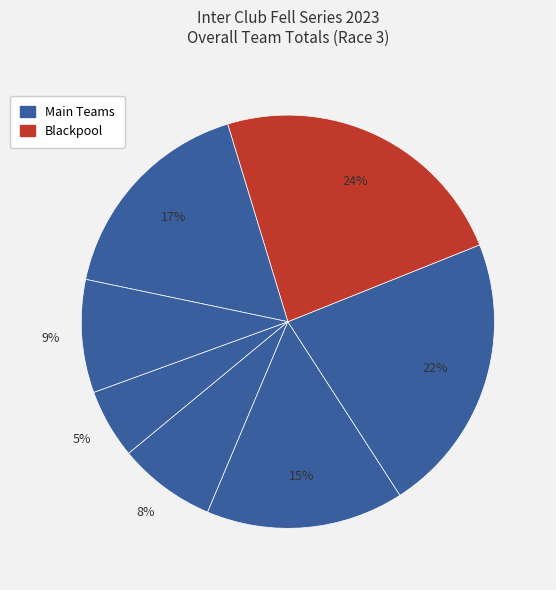

How many segments does this pie chart have?

7